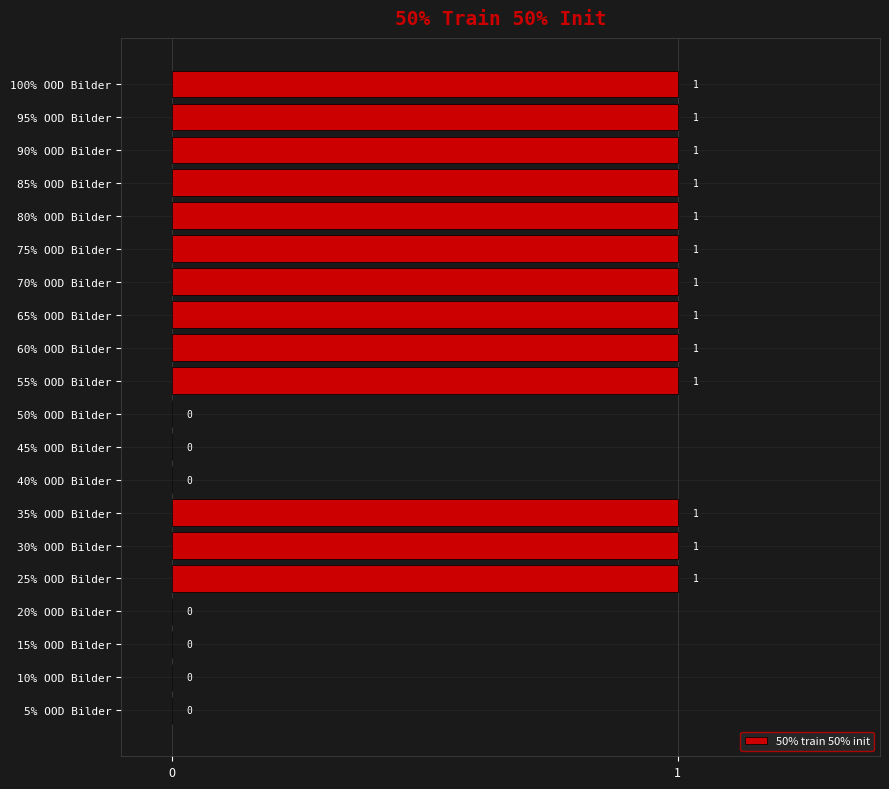

What is the average value?

1